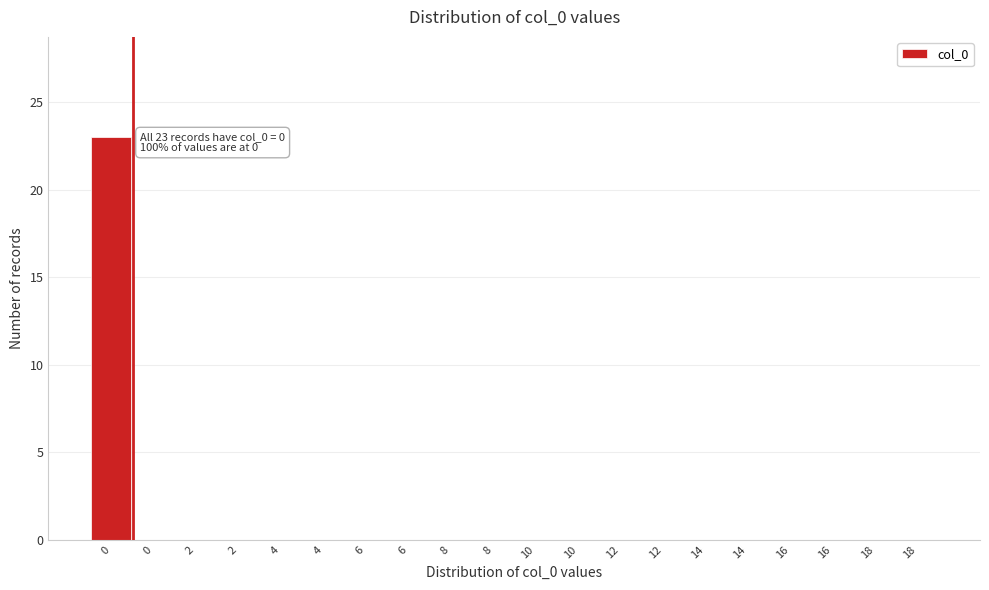

How many data points does each series have?

20